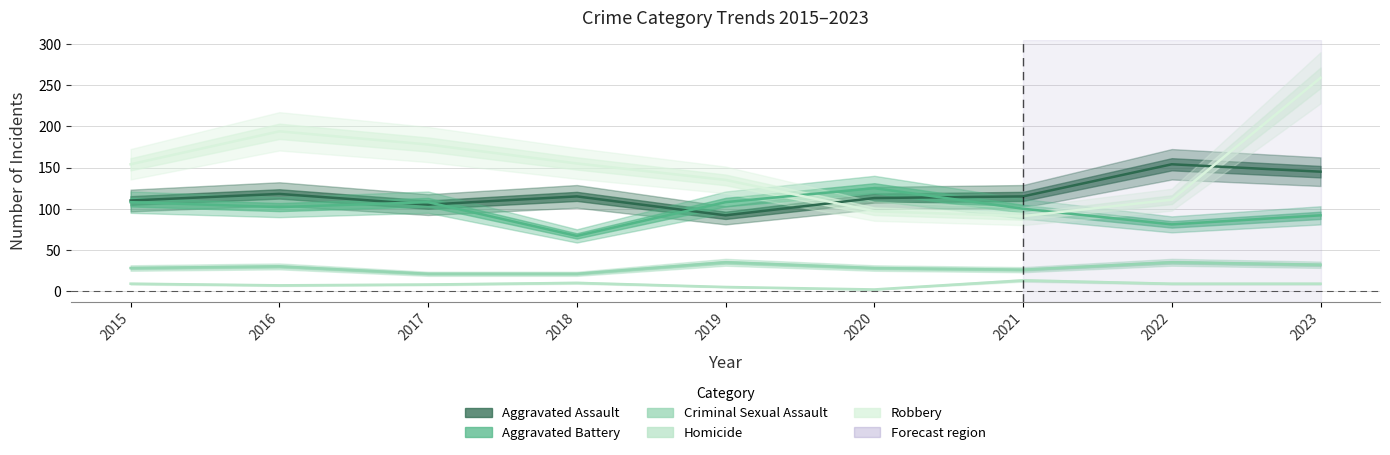

The Aggravated Assault series shows 75 at 2018. True or false?

False